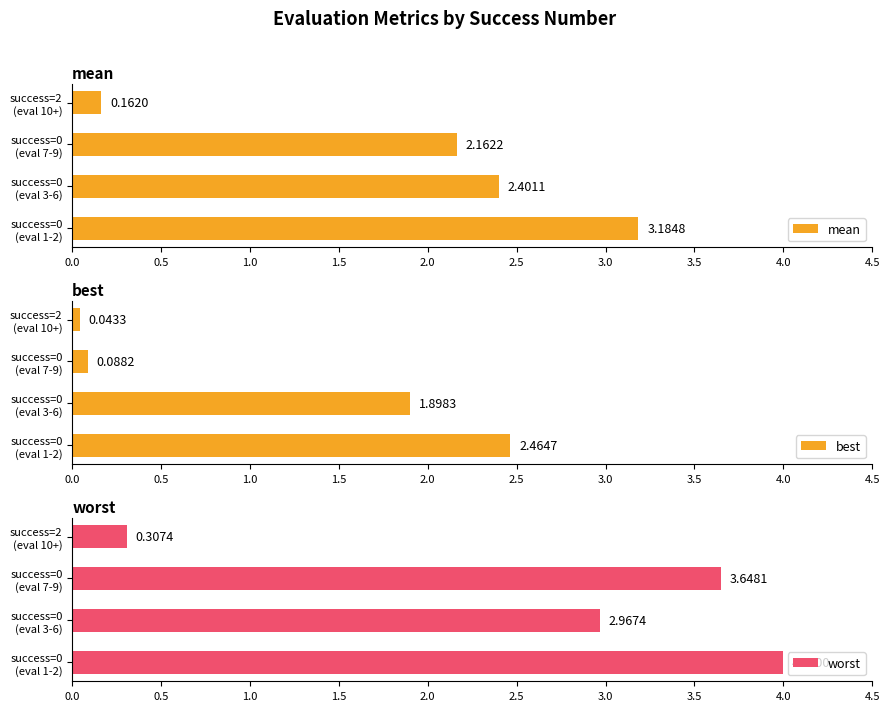

What is the maximum value for worst?

4.0